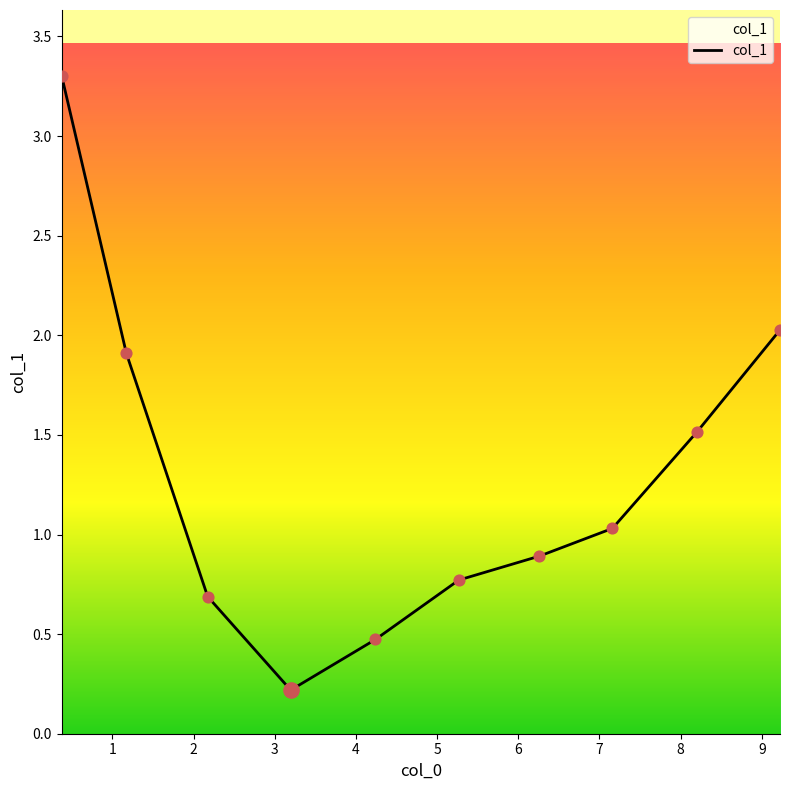

What is the greatest value displayed?

3.3